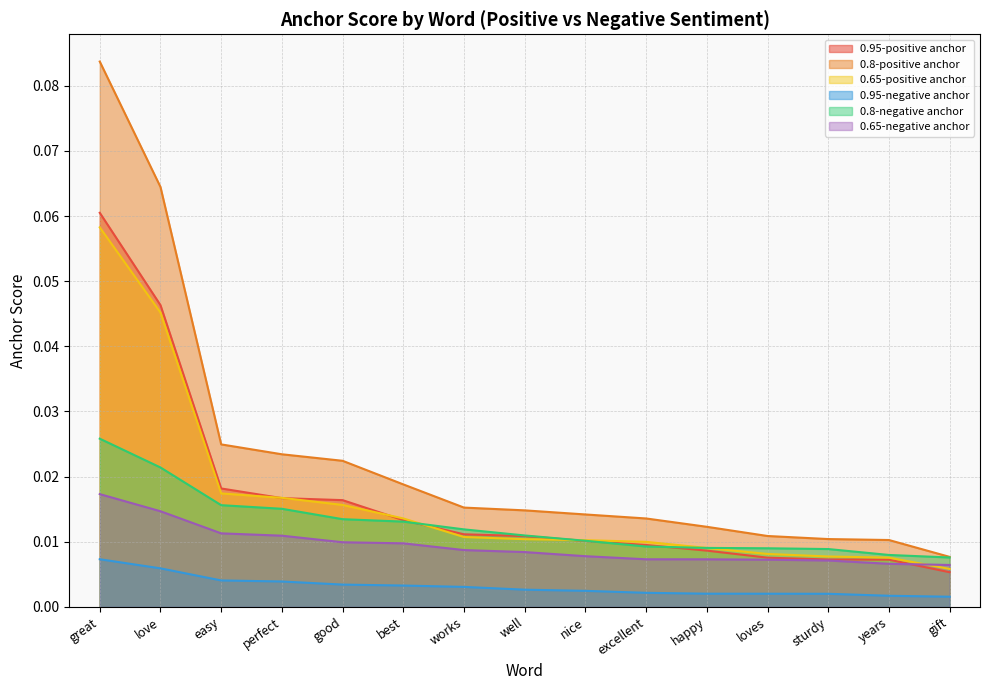

Which series has the largest total across all categories?

0.8-positive anchor